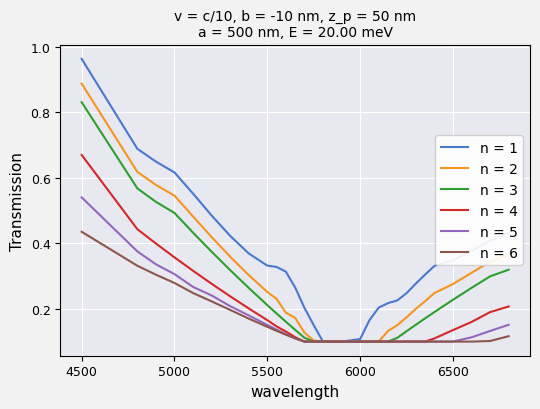

Which series has the largest total across all categories?

n = 1